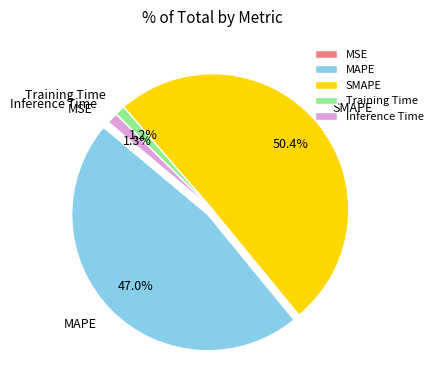

Is there a majority slice in this chart?

Yes